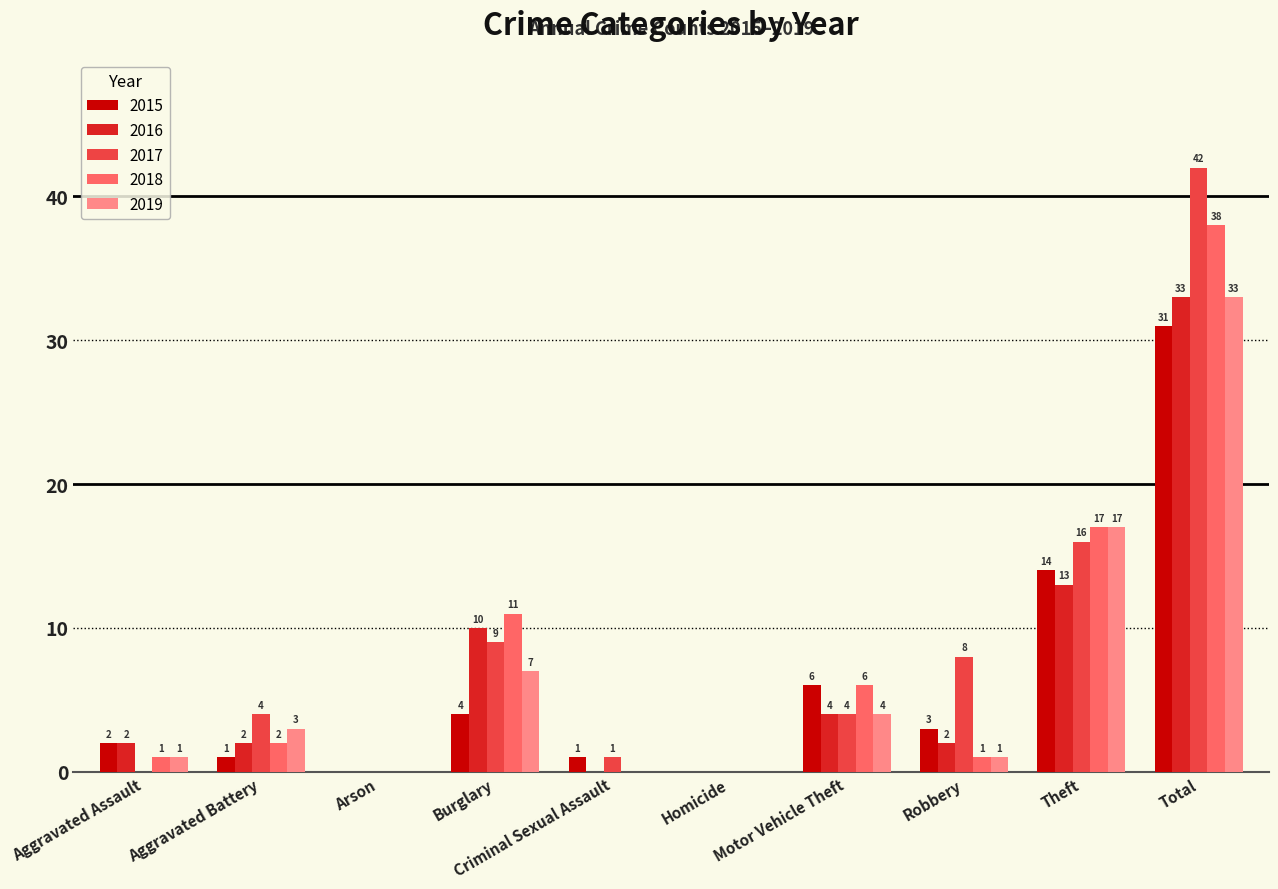

Is it true that 2016 equals 21 at Total?

False